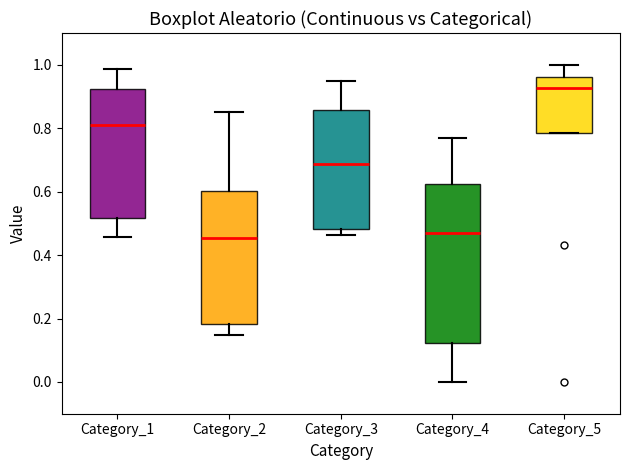

Reading left to right, transcribe this box plot: for each box, give where its median line is, the range the box spans, and where its two whiskers end, as read against the y-axis. The values are not printed on the chart, so give them approximately, as read against the axis.

Category_1: median 0.82, box 0.52 to 0.92, whiskers 0.46 to 0.98
Category_2: median 0.46, box 0.18 to 0.60, whiskers 0.14 to 0.86
Category_3: median 0.68, box 0.48 to 0.86, whiskers 0.46 to 0.94
Category_4: median 0.46, box 0.12 to 0.62, whiskers 0.00 to 0.78
Category_5: median 0.92, box 0.78 to 0.96, whiskers 0.78 to 1.00